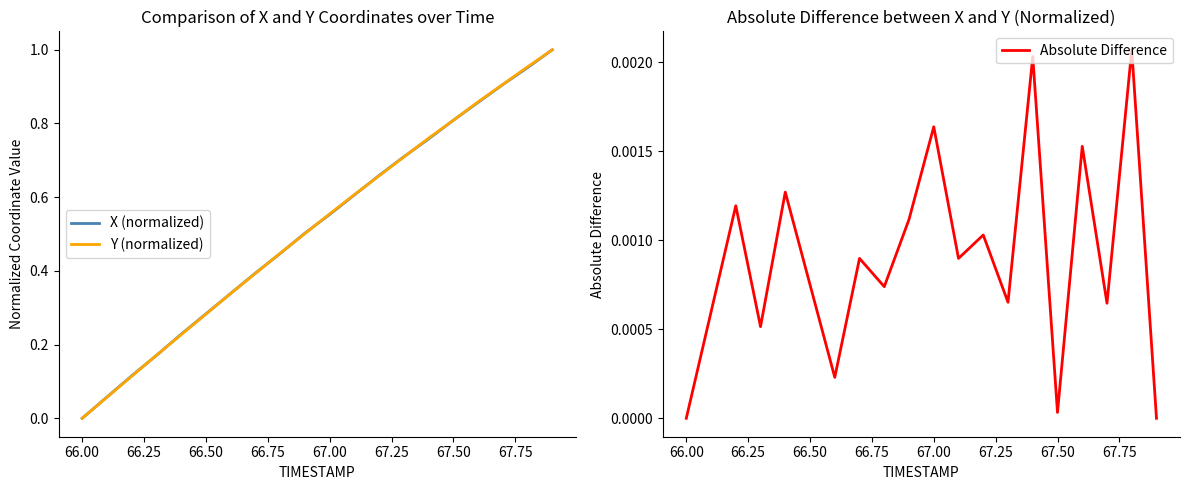

How many lines are shown in the chart?

3